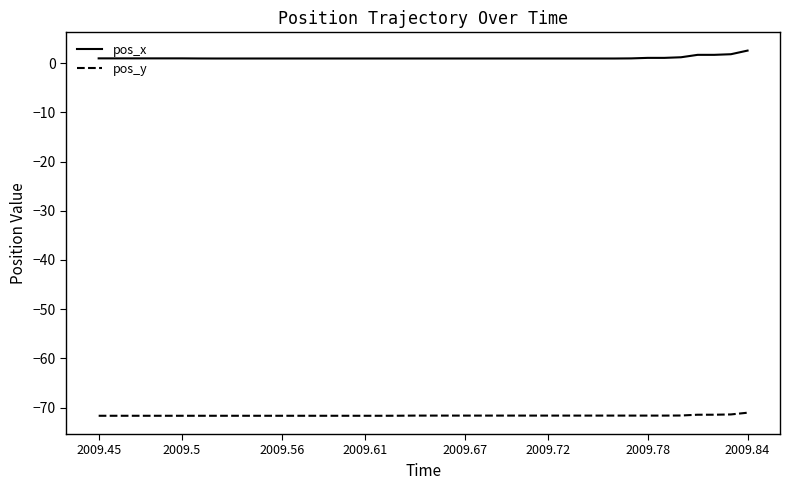

List the series in order of their overall mean, highest first.

pos_x, pos_y